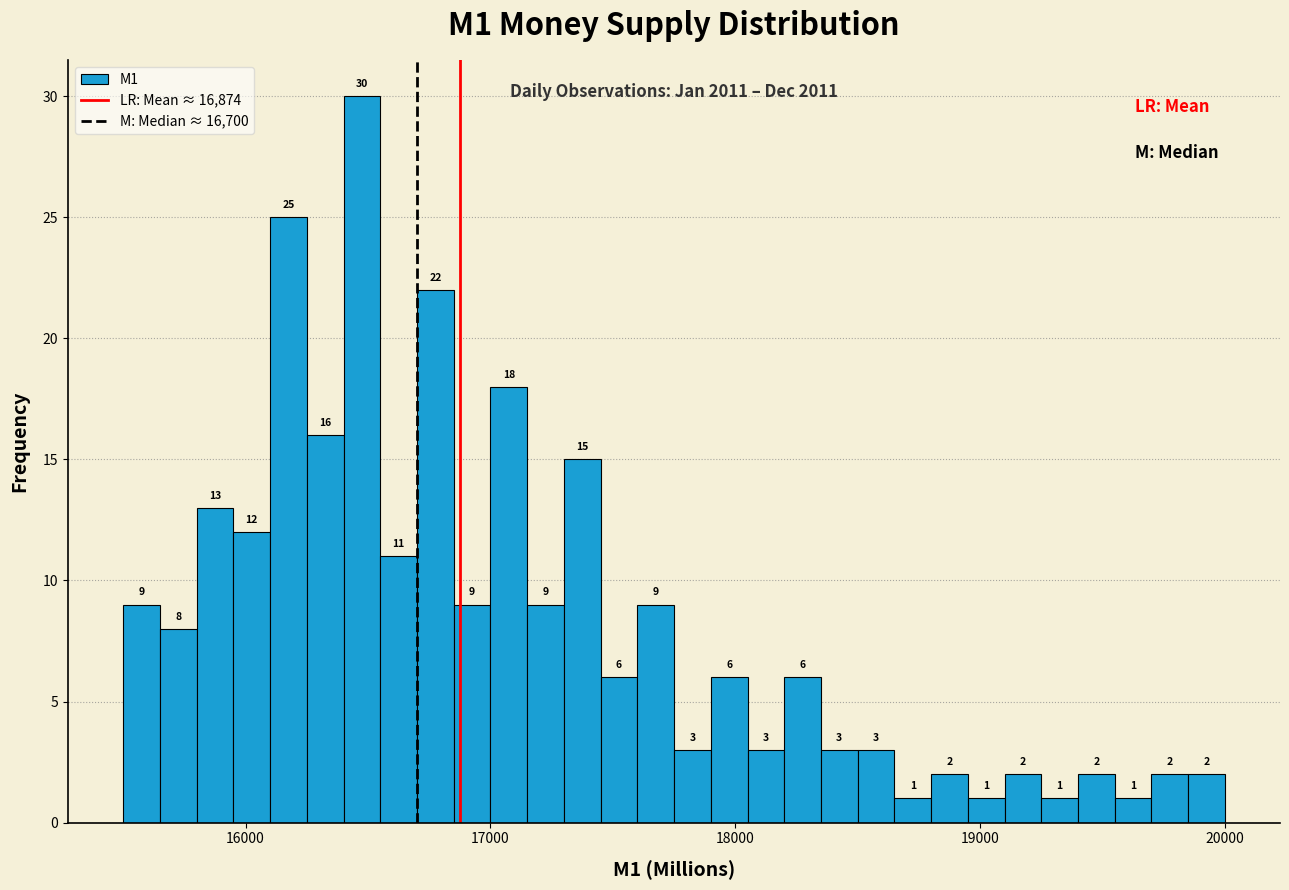

Around what value on the x-axis is the tallest bar? Give the approximate position of its centre, as read against the axis.

16500